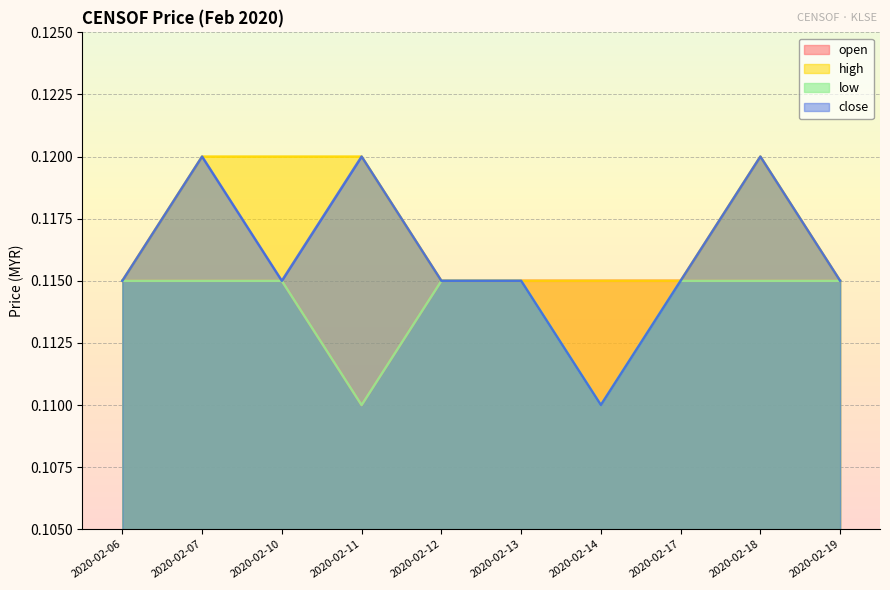

Rank the series at 2020-02-13 from highest to lowest value.

open, high, low, close